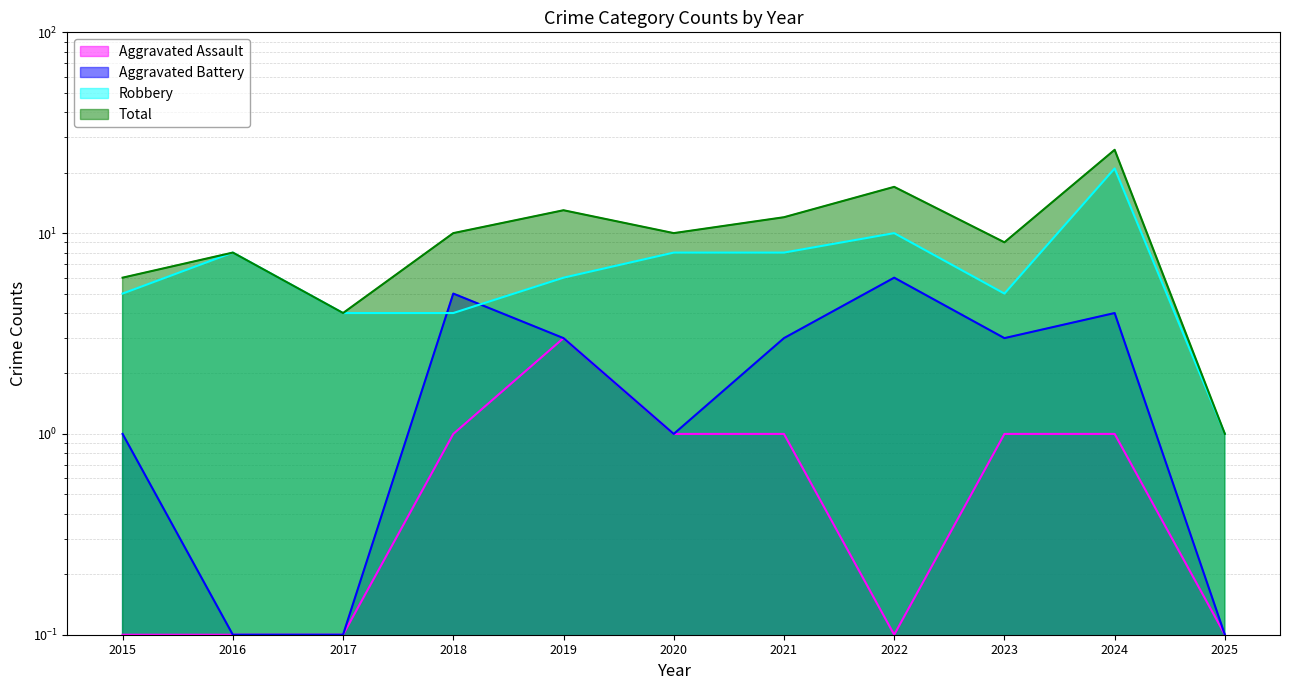

True or false: Total has a value of 6.4 at 2019.

False